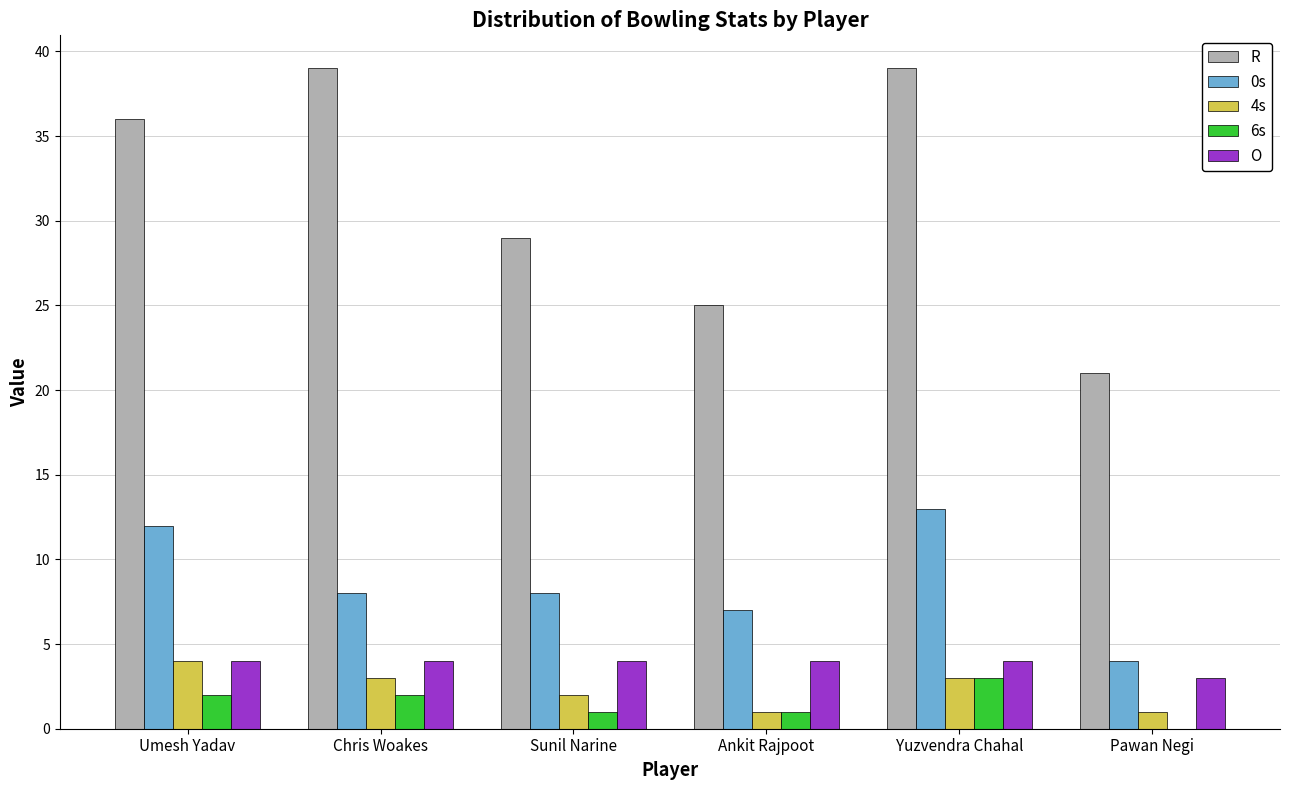

What is the total value across all series at Chris Woakes?

56